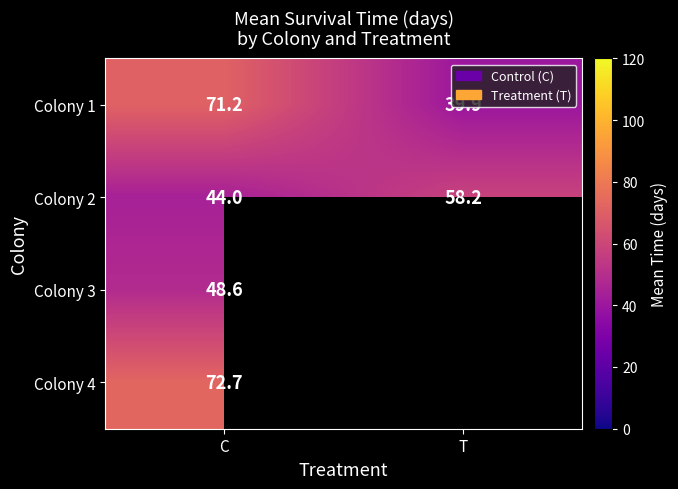

What is the difference between the highest and lowest values at C?

28.7